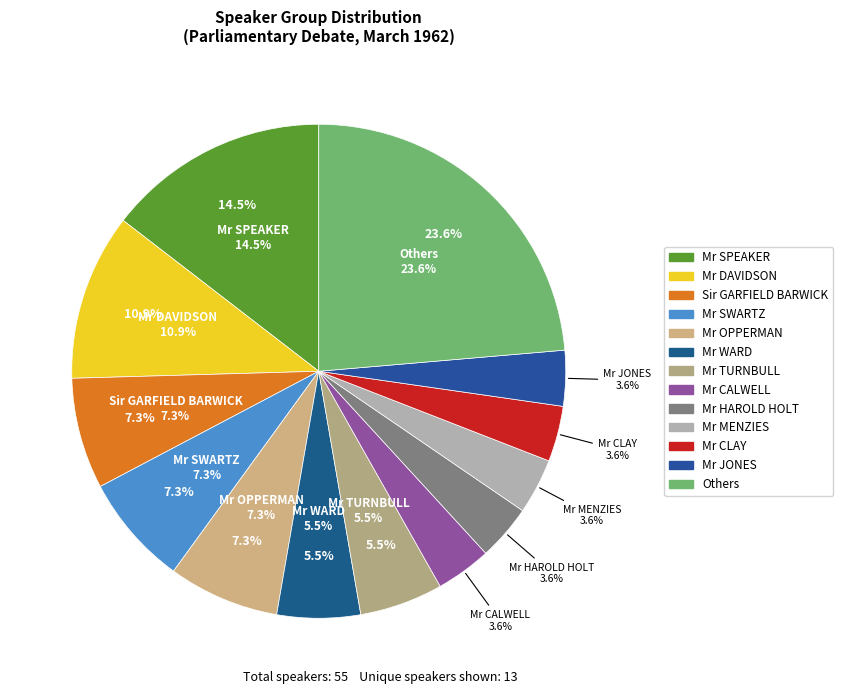

To the nearest percent, what is the combined percentage of Others and Mr HAROLD HOLT?

27%